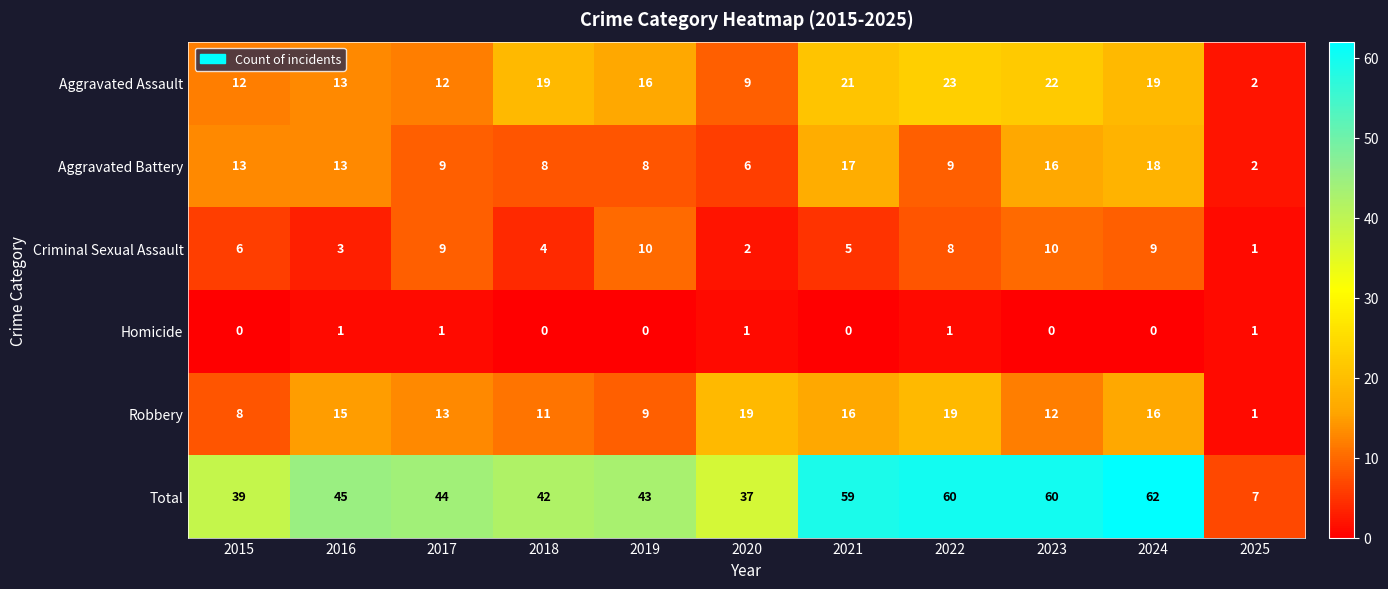

Which series has the largest range (max minus min)?

Total